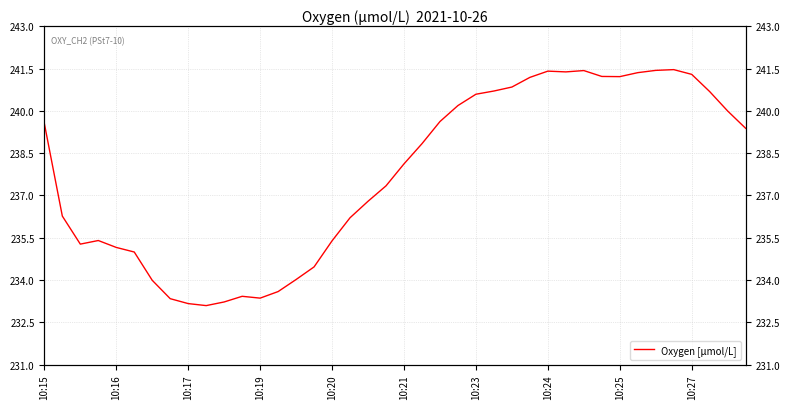

True or false: the data shows 241.3 at 10:27.

True